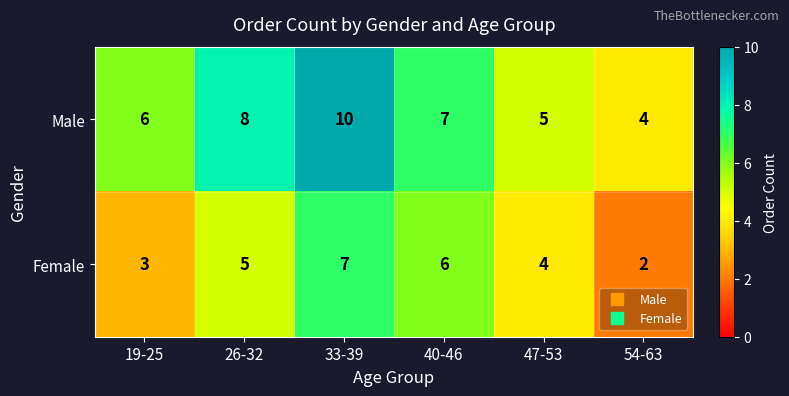

Reading left to right, extract all data points from this chart.

Male: 6	8	10	7	5	4
Female: 3	5	7	6	4	2